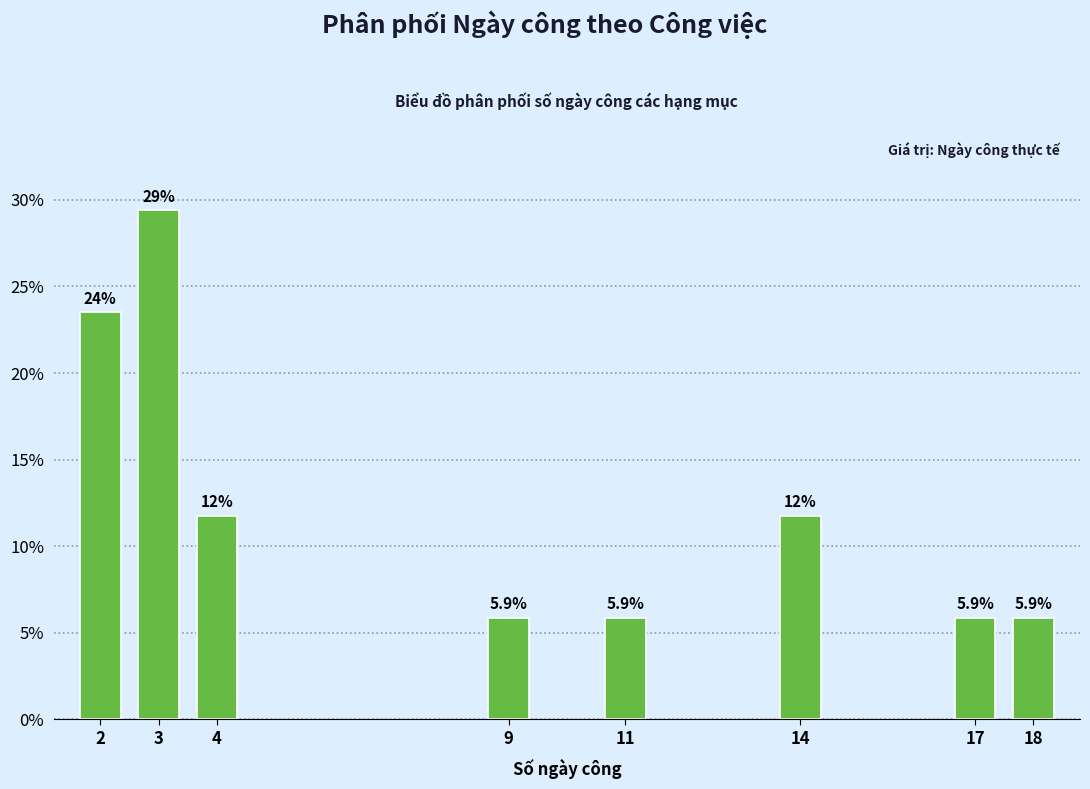

Reading left to right, transcribe all the data shown in this chart.

2=23.5	3=29.4	4=11.8	9=5.9	11=5.9	14=11.8	17=5.9	18=5.9